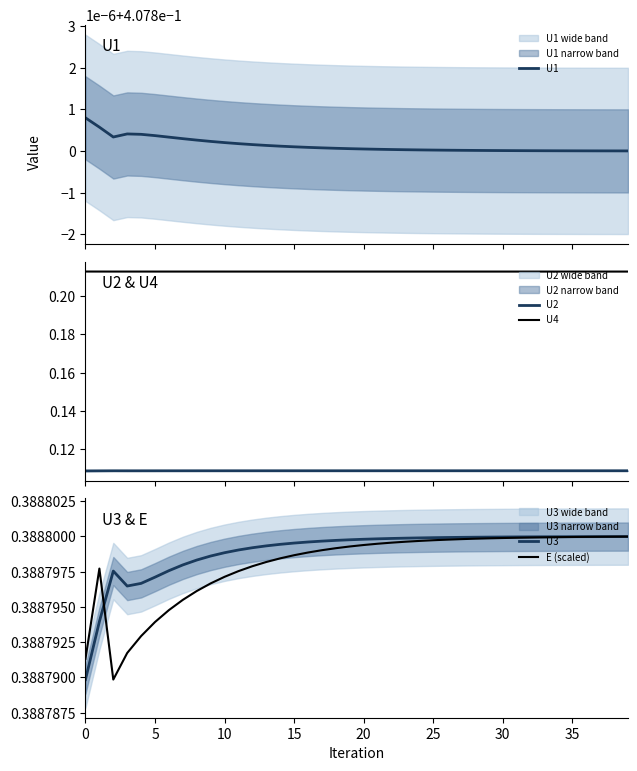

True or false: U4 and U2 cross at least once.

False